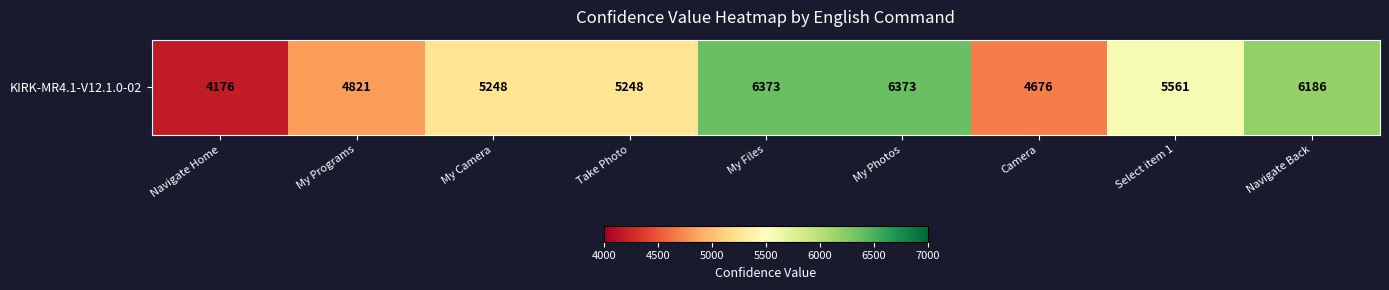

Reading left to right, transcribe all the data shown in this chart.

4176	4821	5248	5248	6373	6373	4676	5561	6186